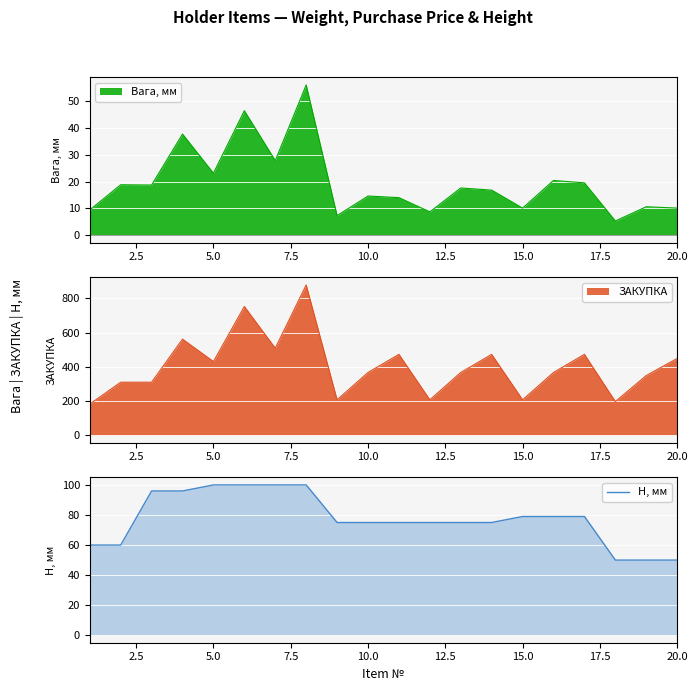

What is the minimum value for H, мм?

50